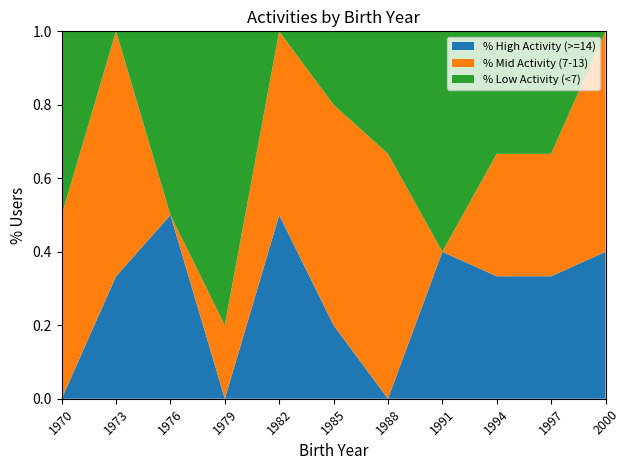

The value of % High Activity (>=14) at 1976 is 0.2. True or false?

False